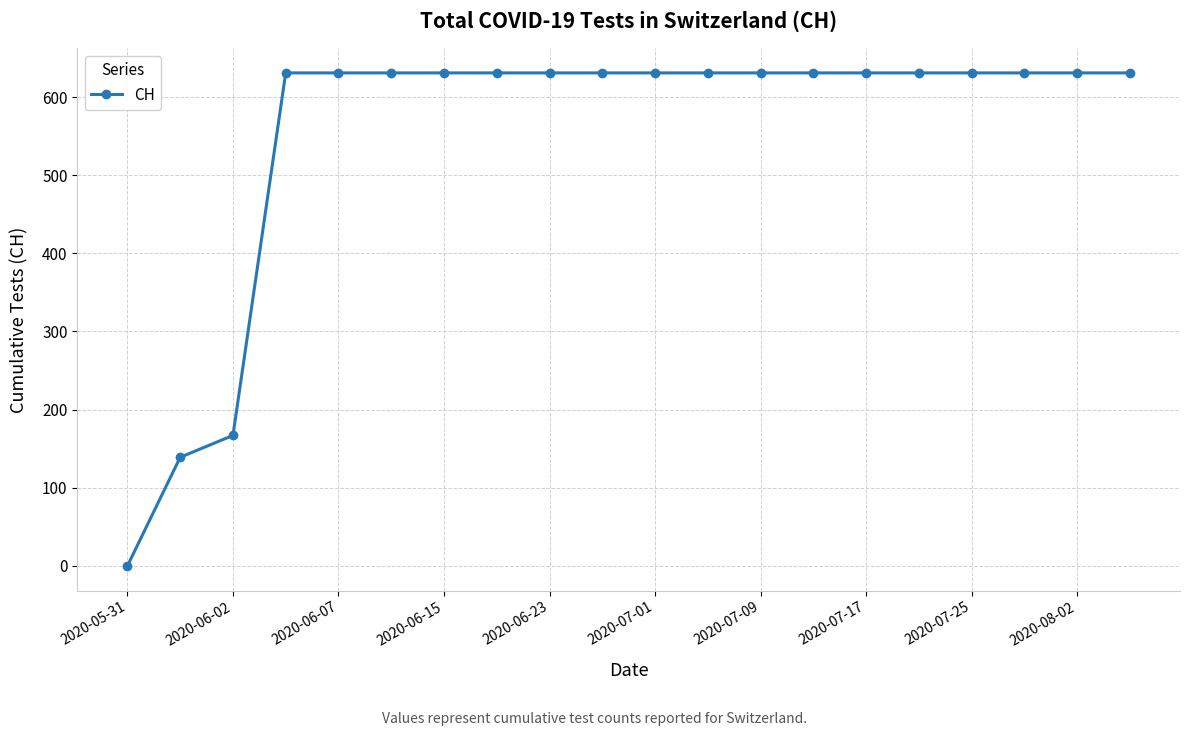

What is the maximum value shown in the chart?

631